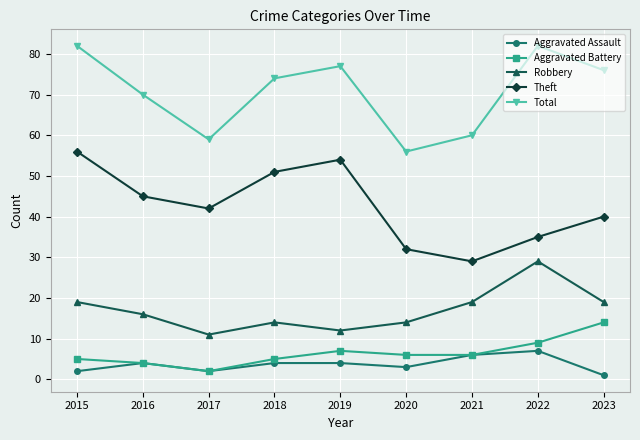

True or false: Robbery and Theft intersect in this chart.

False